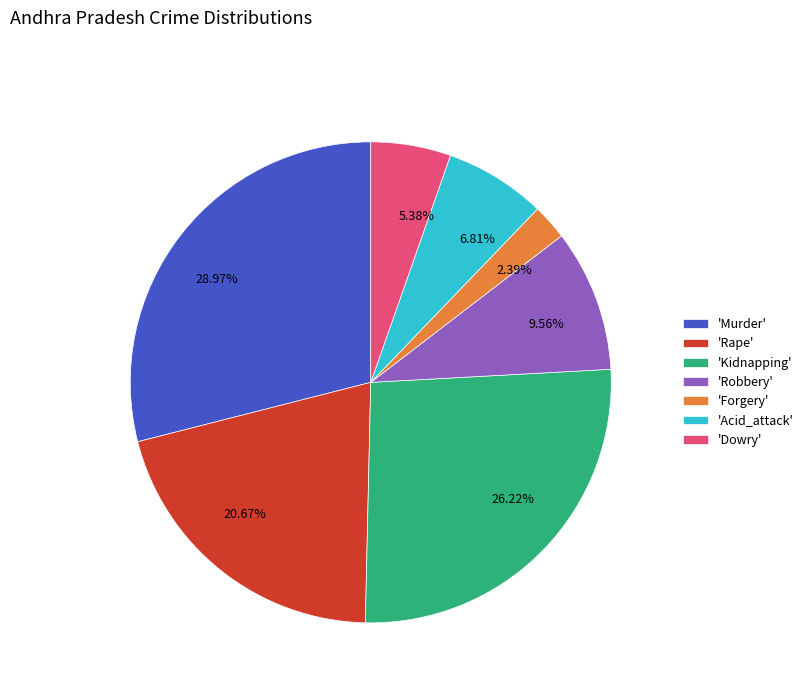

Does 'Rape' account for over 50% of the chart?

No